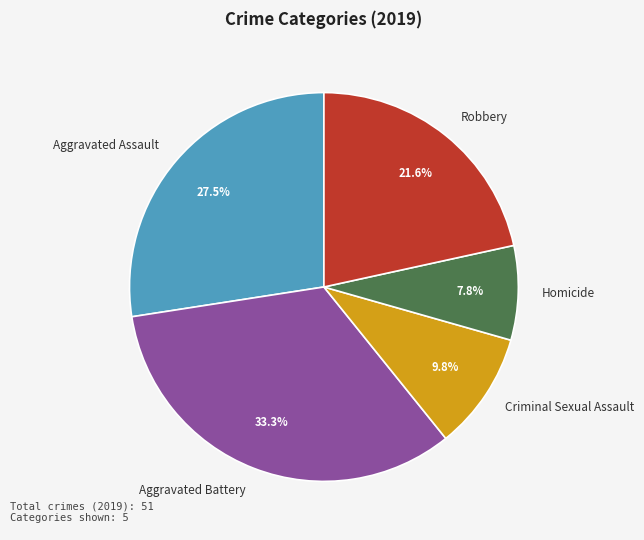

Which slice is the largest?

Aggravated Battery